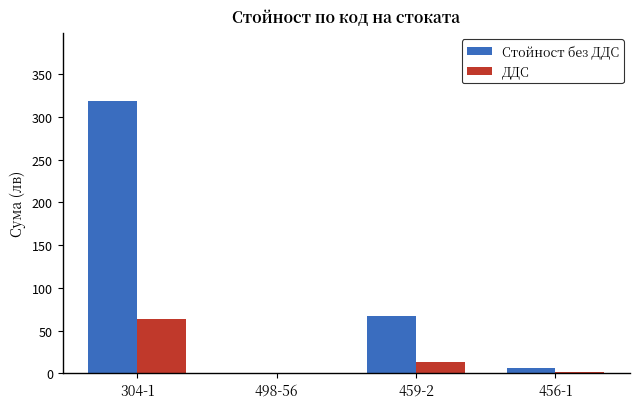

Where is ДДС nearest to the value 31?

459-2